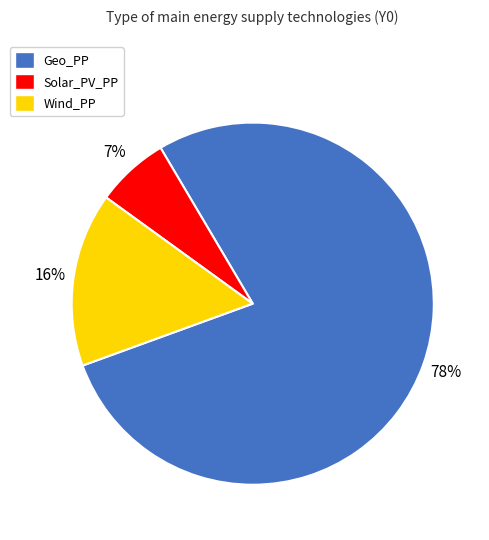

Which category has the biggest portion of the pie?

Geo_PP